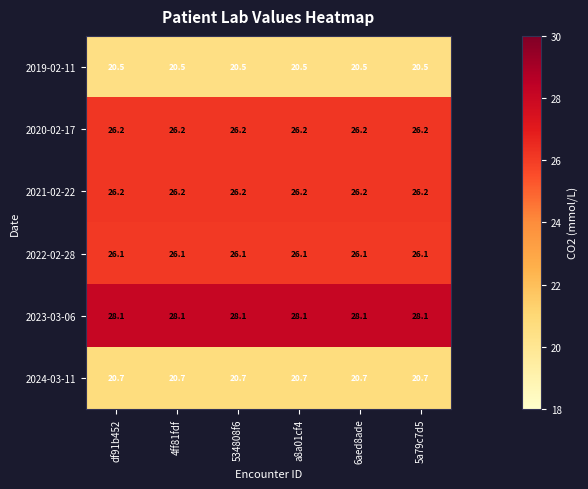

What is the smallest value displayed?

20.5